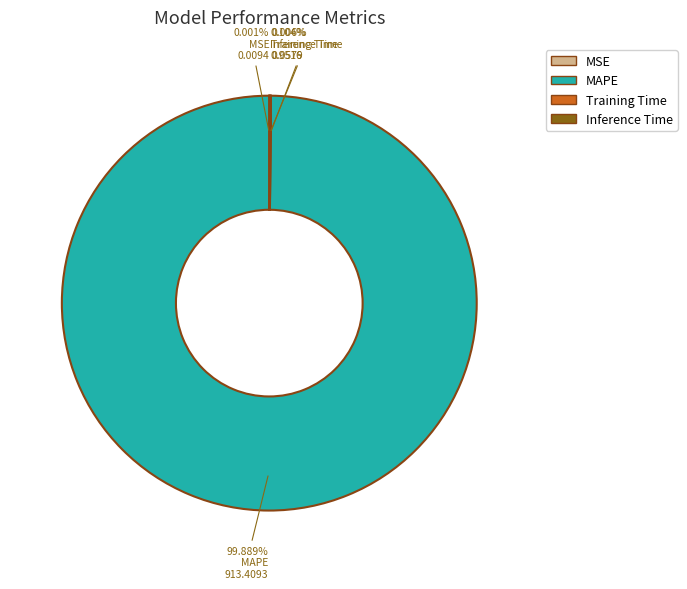

To the nearest percent, what is the difference between the largest and smallest slice percentages?

100%